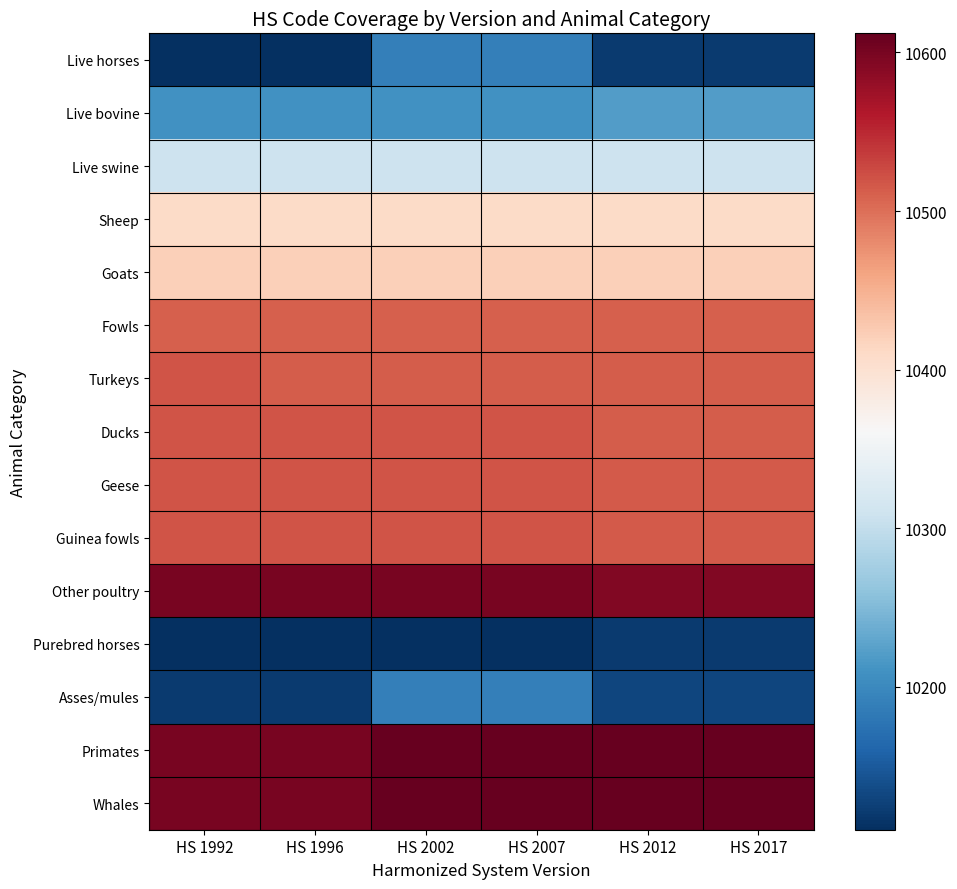

What is the difference between the highest and lowest values at HS 1996?

489